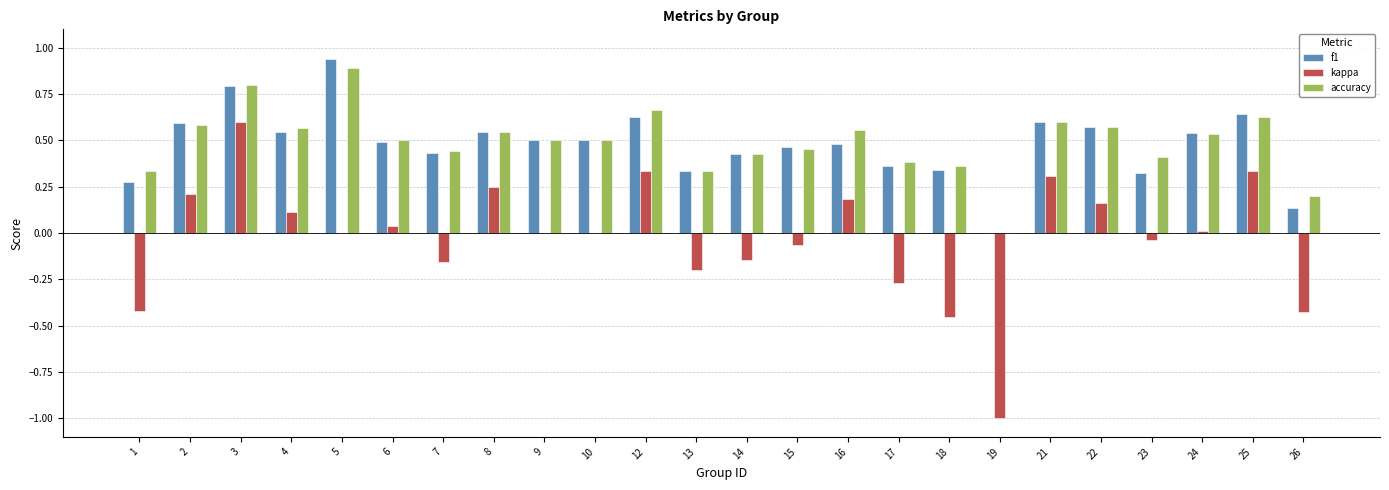

The f1 series shows 0.8 at 9. True or false?

False